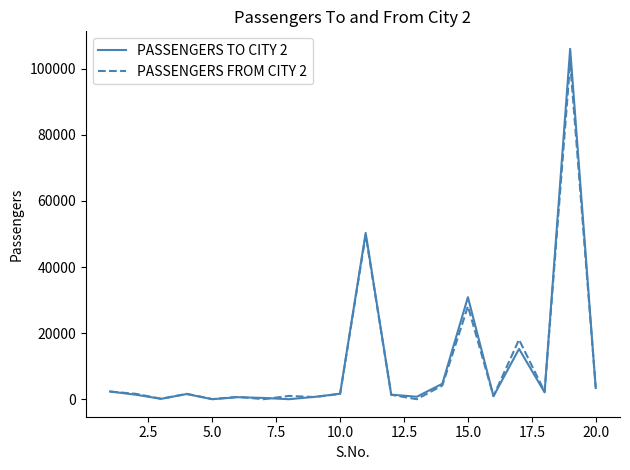

Which series has the widest spread of values?

PASSENGERS TO CITY 2